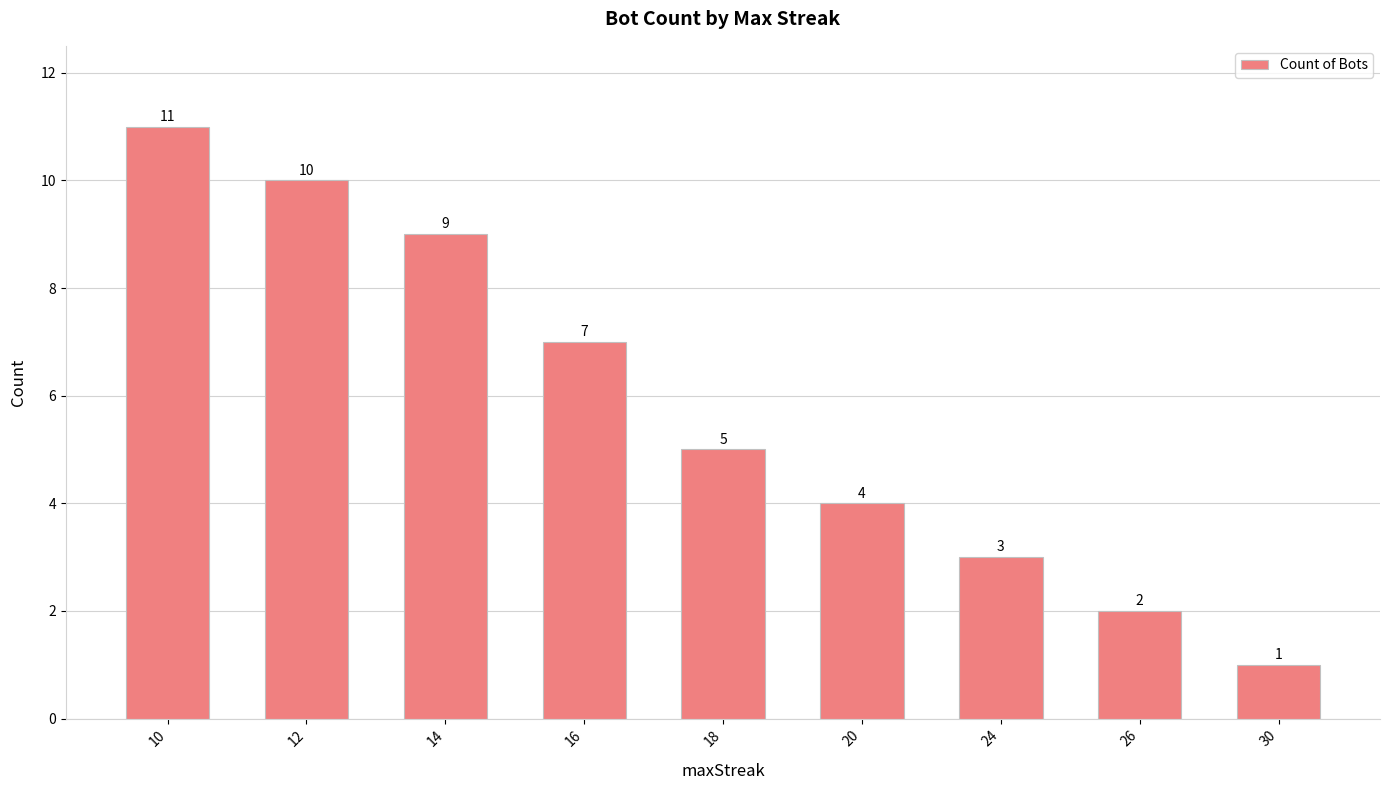

The value at 12 is 10. True or false?

True